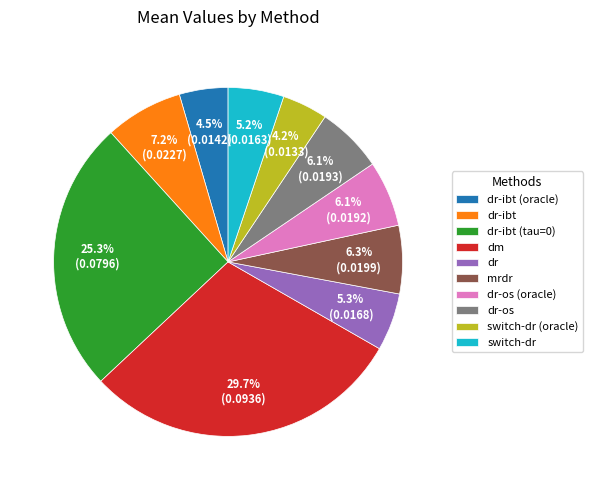

What percentage do dr-ibt (tau=0) and switch-dr (oracle) together represent?

29.5%